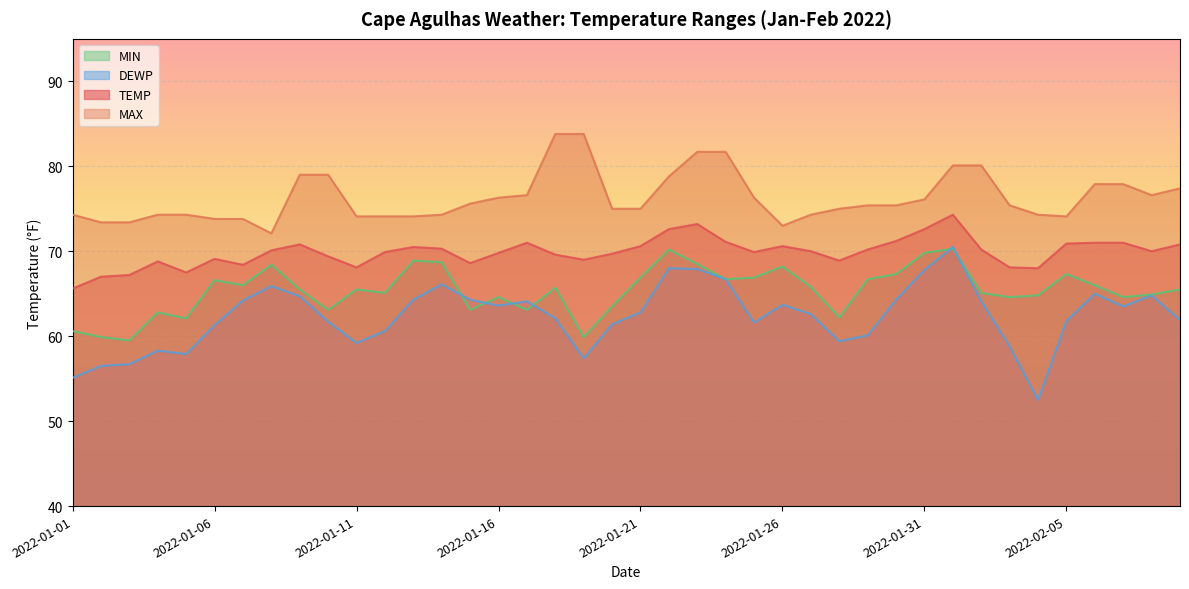

Where does the DEWP series first go above 62?

2022-01-07